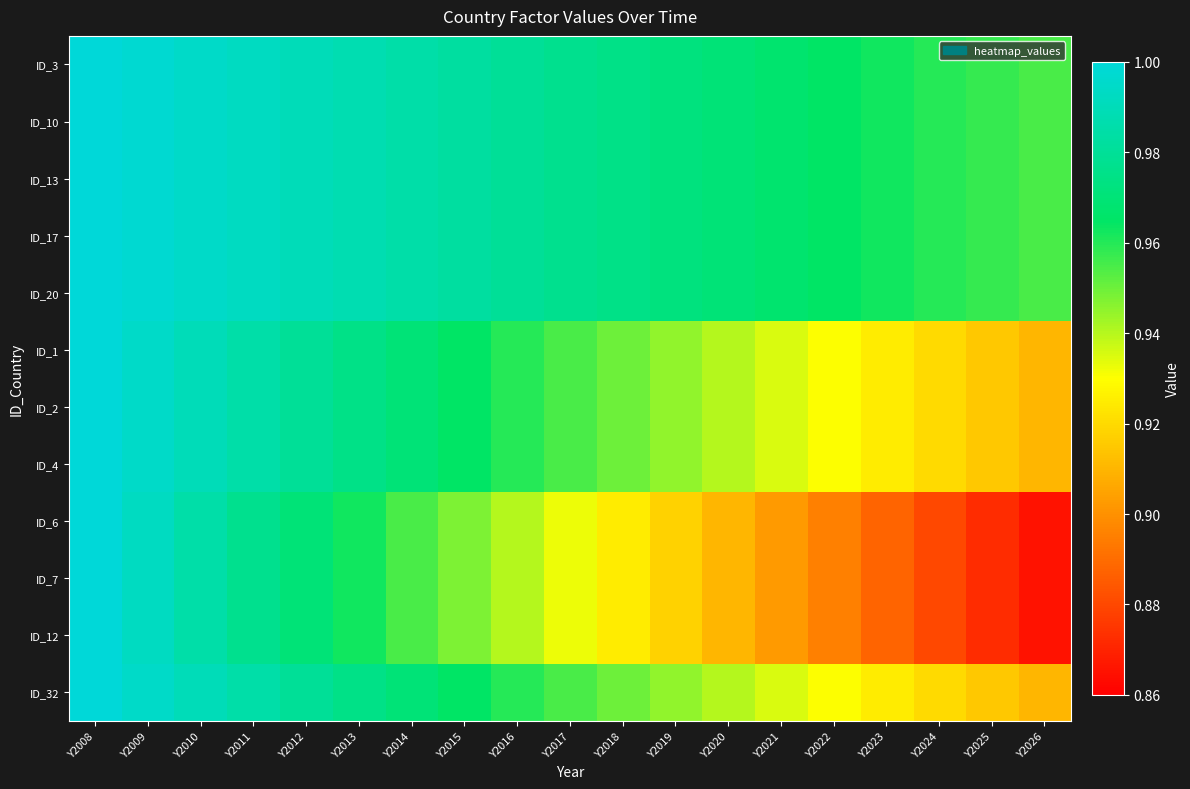

Which category has the highest value across all series?

Y2008